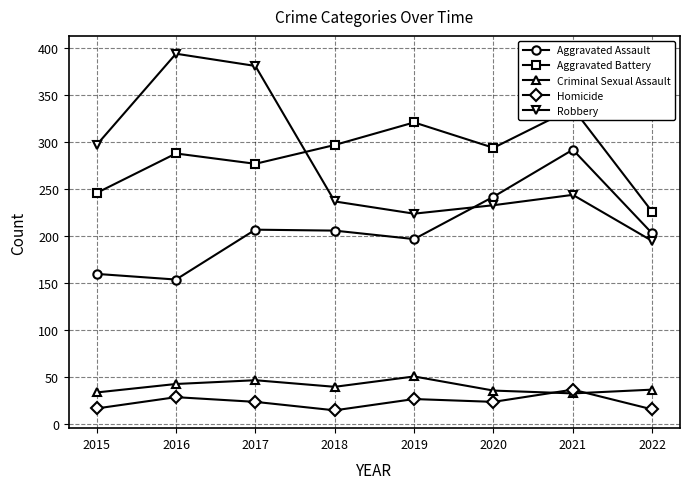

List the labels in order of Aggravated Assault value, smallest first.

2016, 2015, 2019, 2022, 2018, 2017, 2020, 2021